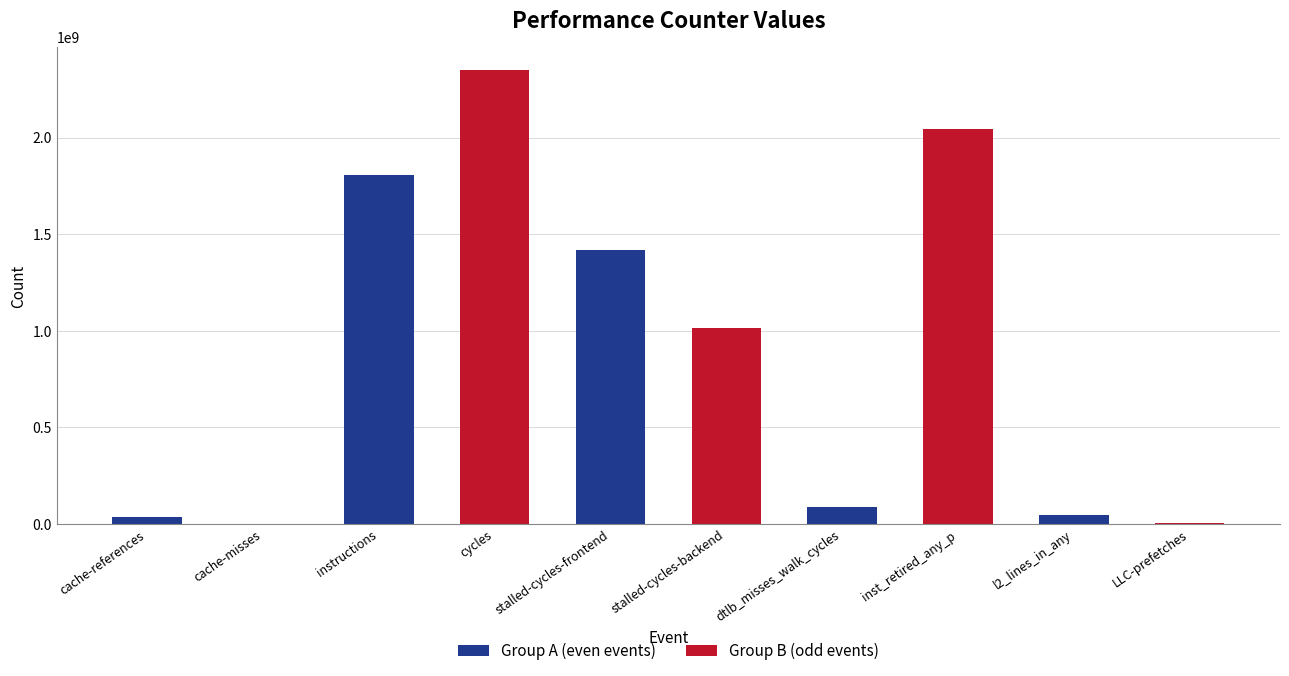

What is the sum of the Group A (even events) values at instructions and inst_retired_any_p?

1804681504